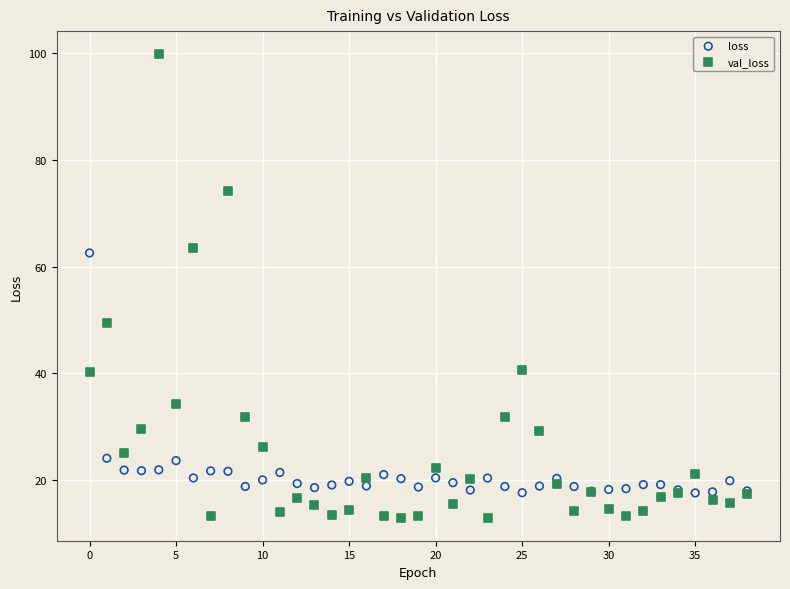

Which series contains the lowest Y value?

val_loss